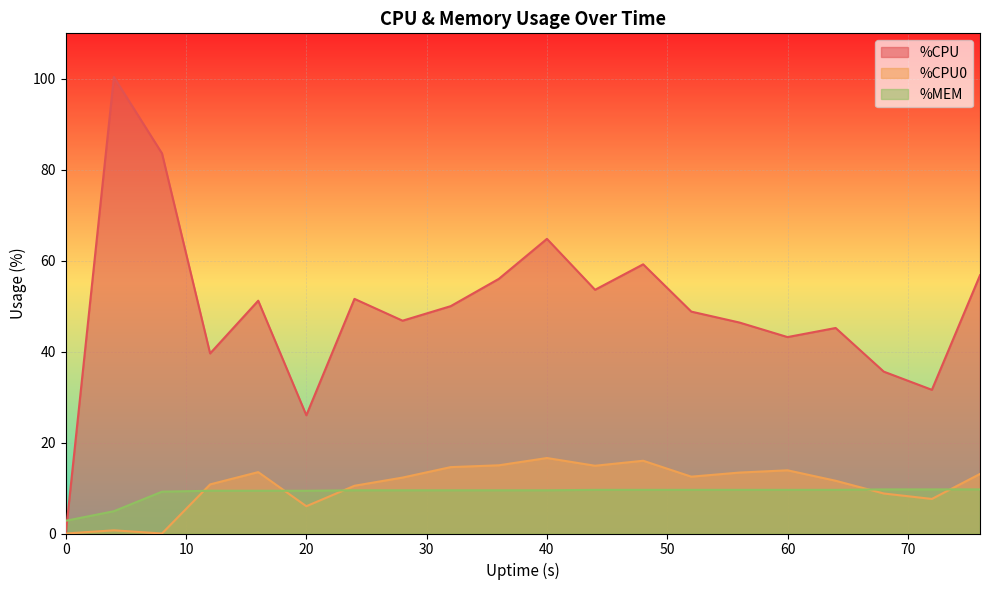

Is the value of %CPU0 at 44 greater than the value of %MEM at 72?

Yes